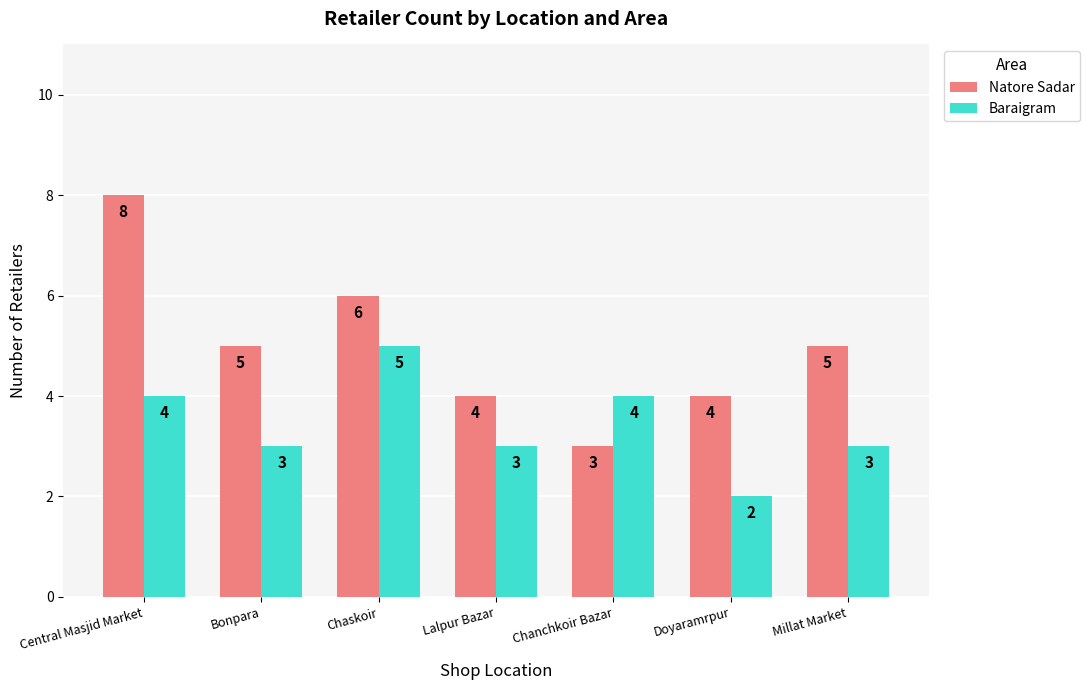

Reading left to right, what are all the values shown in this chart?

Natore Sadar: 8	5	6	4	3	4	5
Baraigram: 4	3	5	3	4	2	3